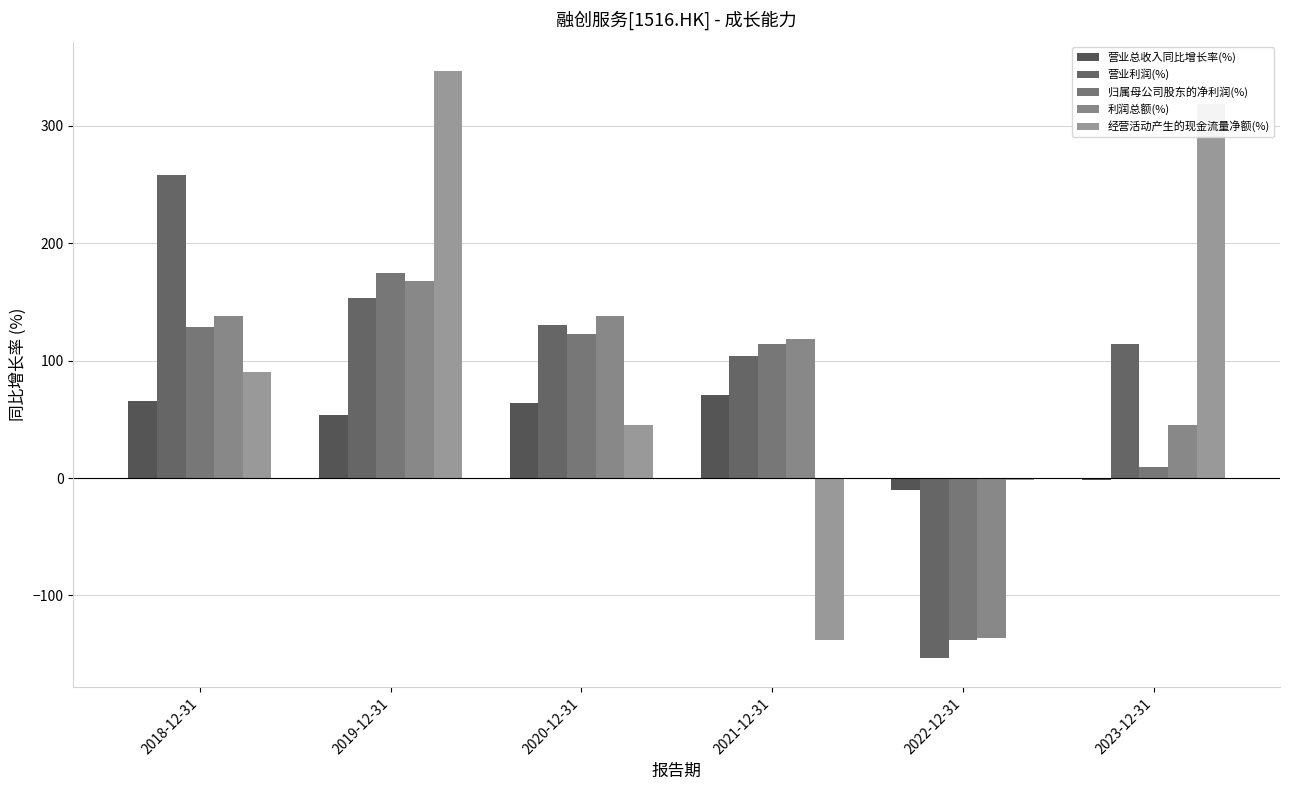

What are all the series names shown in the legend?

营业总收入同比增长率(%), 营业利润(%), 归属母公司股东的净利润(%), 利润总额(%), 经营活动产生的现金流量净额(%)